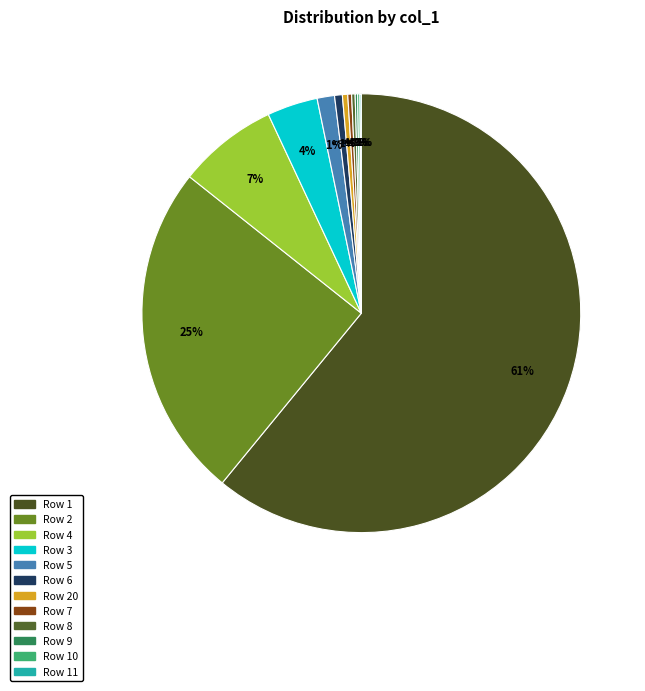

Is it true that col_2=3 is 1% of the pie?

True